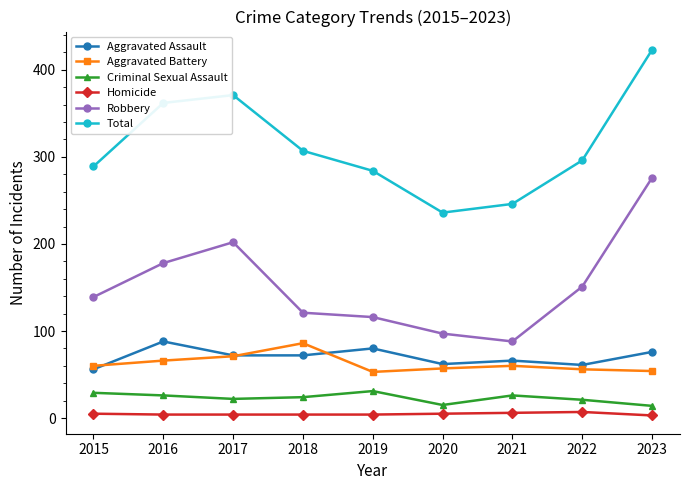

What is the lowest value of the Robbery series?

88